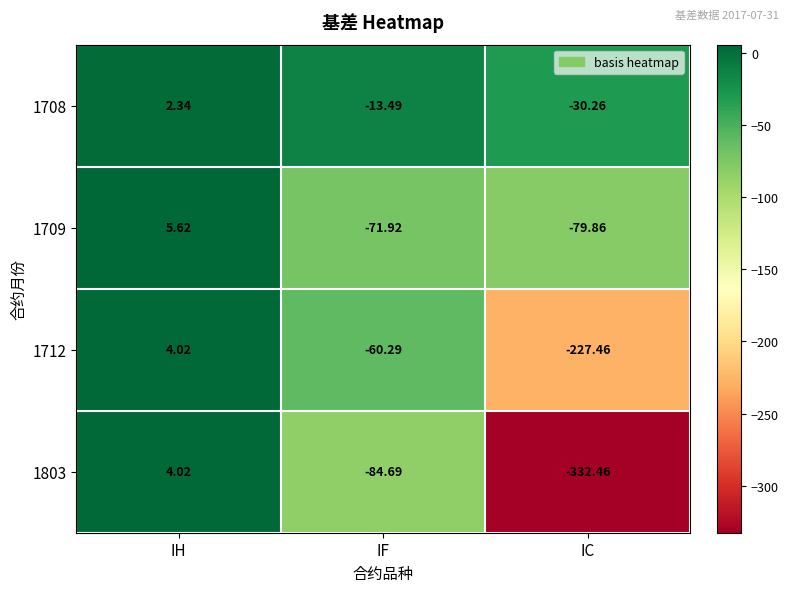

Which label corresponds to the largest value in the chart?

IH